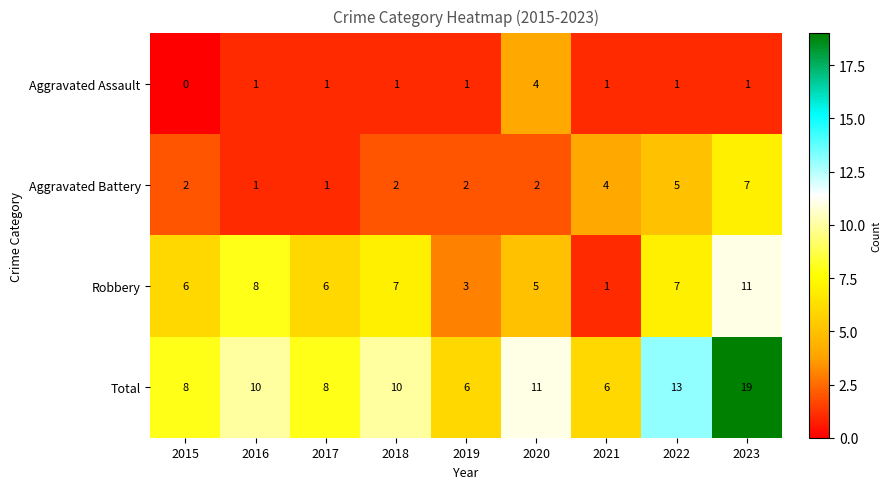

At which category does the chart reach its minimum across all series?

2015